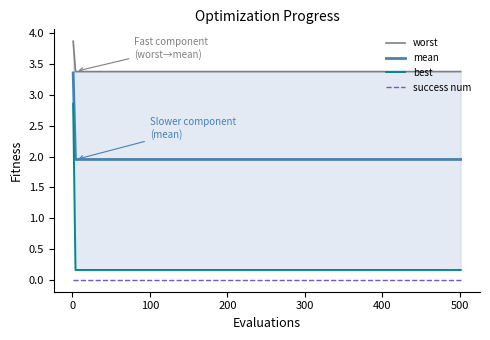

Does the chart display data point markers on the line(s)?

No